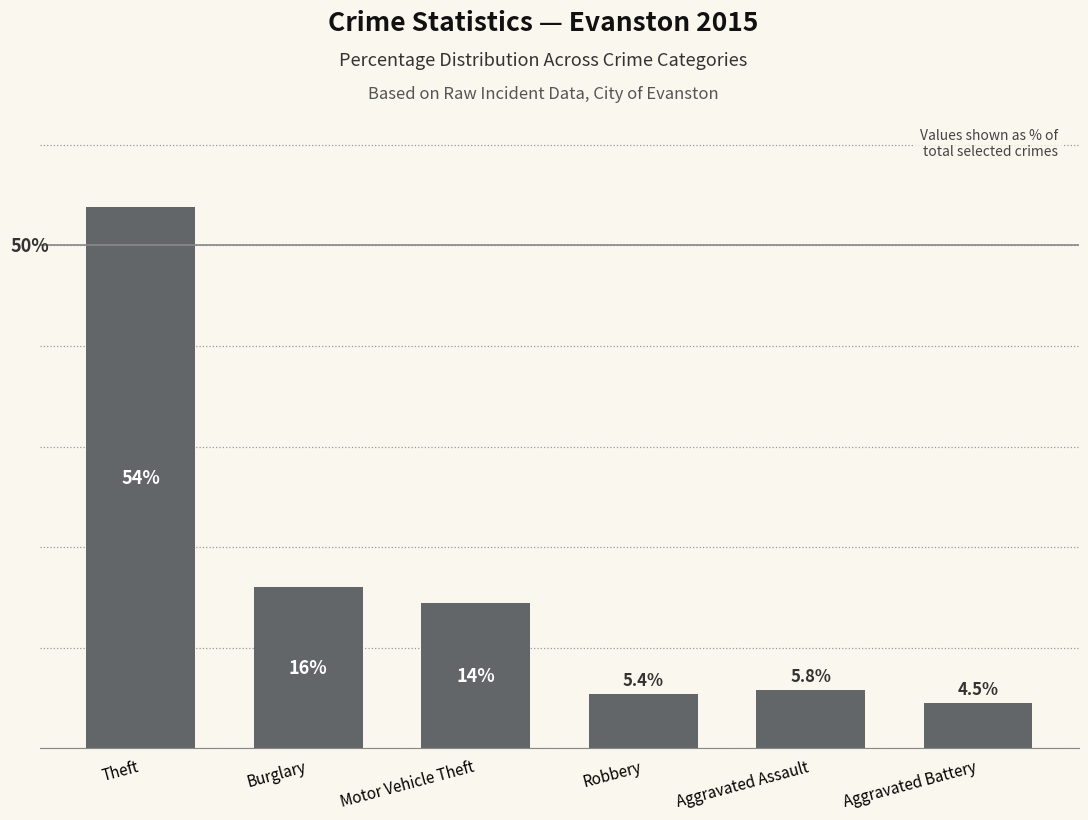

What is the label of the 1st bar from the left?

Theft